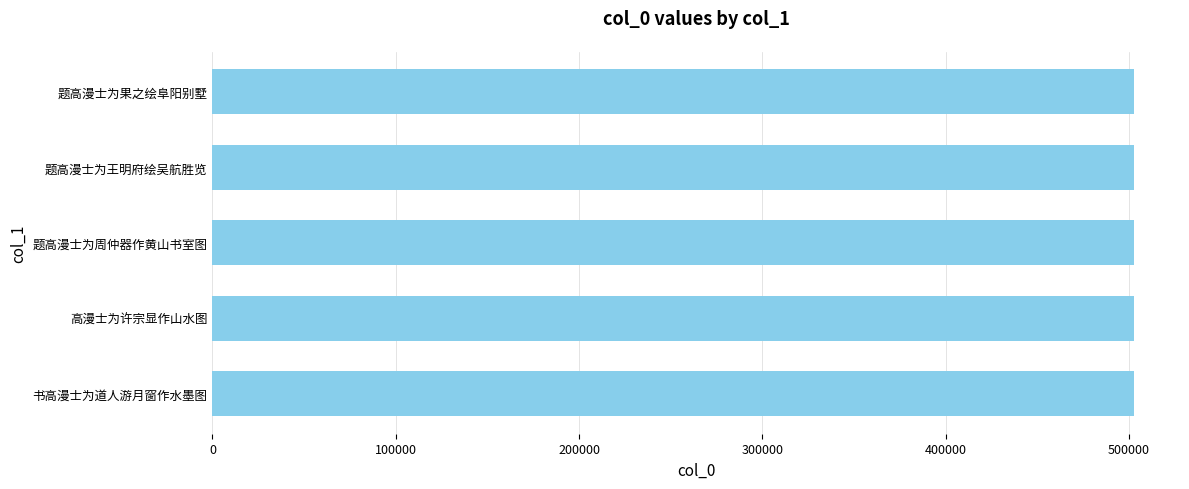

True or false: the data shows 502625 at 题高漫士为王明府绘吴航胜览.

True